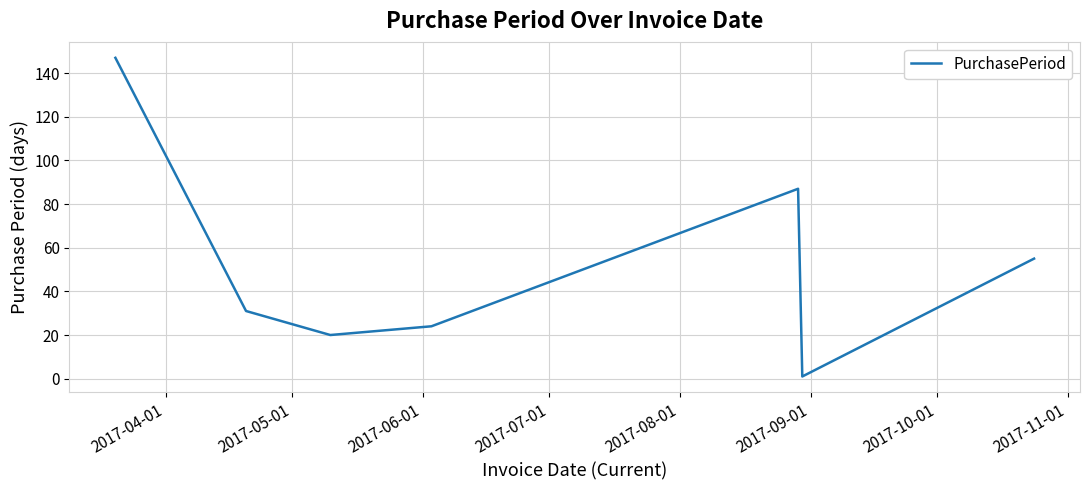

Does the chart have visible grid lines?

Yes